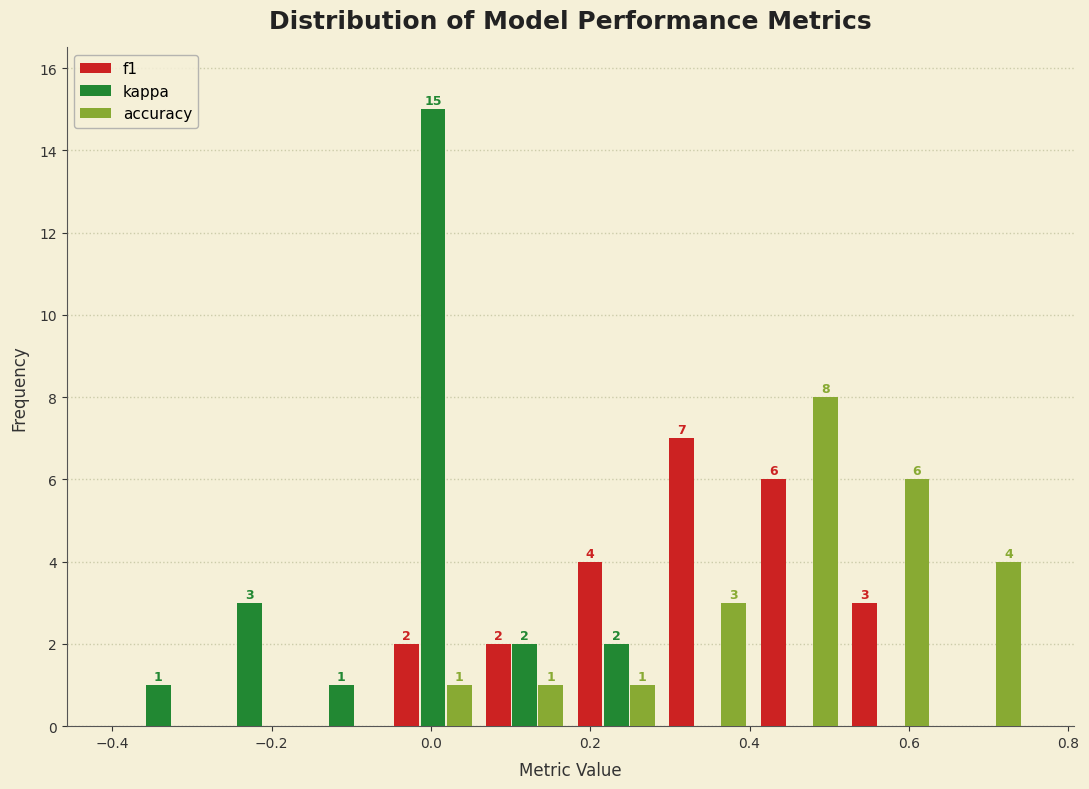

In the f1 series, which range on the x-axis has the tallest bar?

0.290 to 0.405